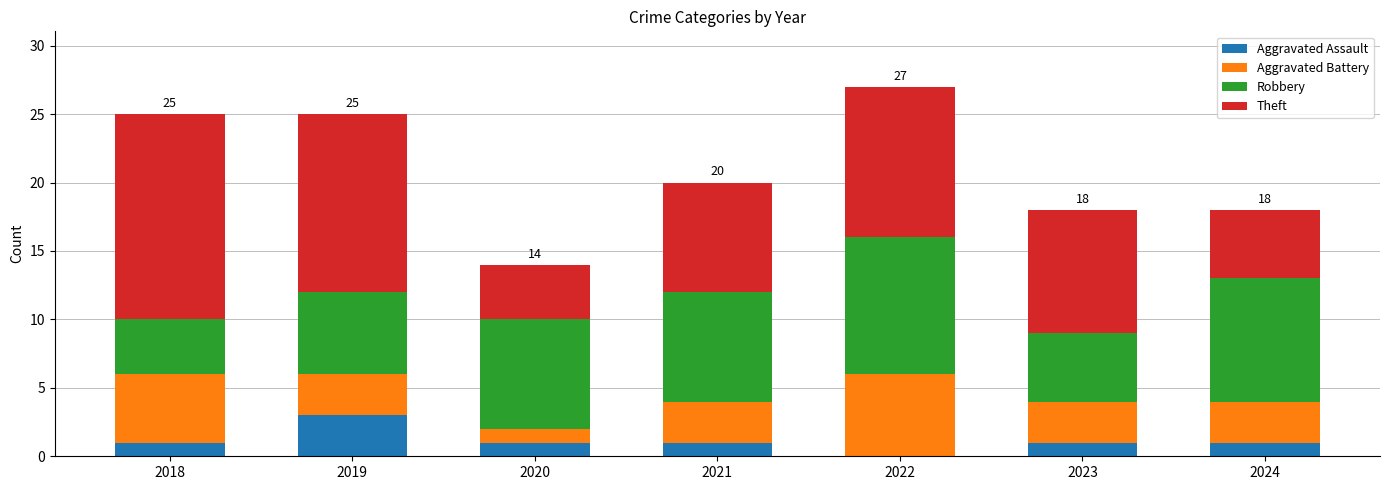

True or false: Aggravated Assault has a value of 2 at 2020.

False